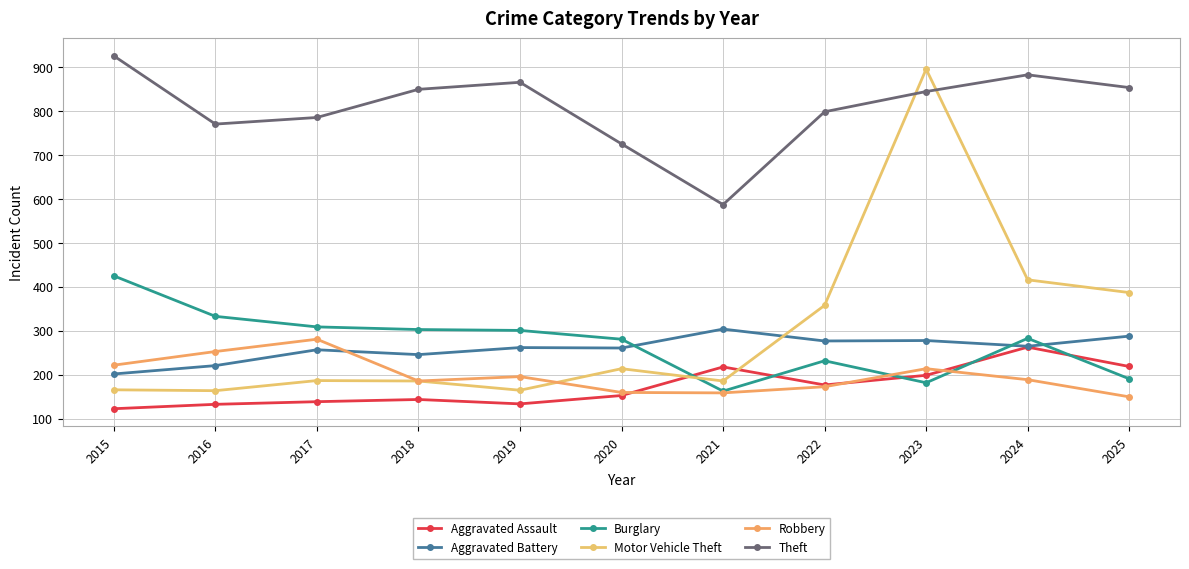

In Motor Vehicle Theft, how many points are higher than both neighbors (excluding endpoints)?

3